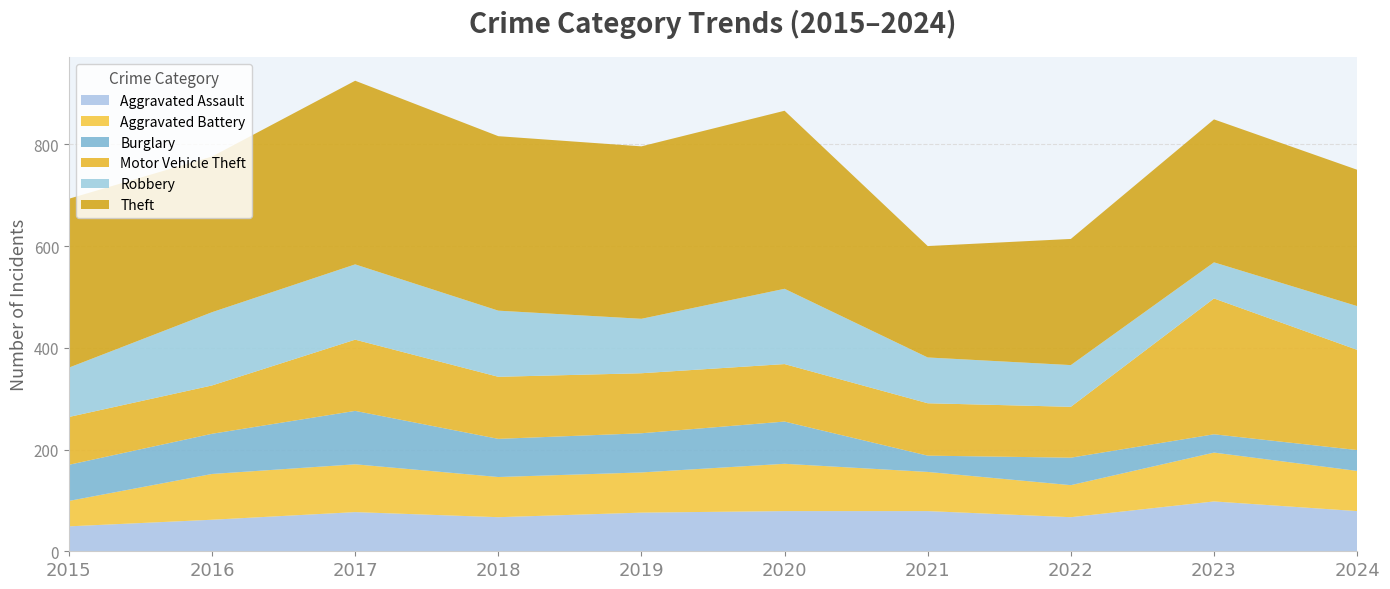

Reading left to right, extract all data points from this chart.

Aggravated Assault: 2015=49	2016=62	2017=77	2018=67	2019=76	2020=79	2021=79	2022=67	2023=98	2024=79
Aggravated Battery: 2015=50	2016=90	2017=94	2018=79	2019=79	2020=93	2021=77	2022=63	2023=96	2024=79
Burglary: 2015=71	2016=79	2017=105	2018=75	2019=77	2020=83	2021=32	2022=54	2023=36	2024=41
Motor Vehicle Theft: 2015=94	2016=95	2017=140	2018=122	2019=118	2020=113	2021=103	2022=100	2023=267	2024=197
Robbery: 2015=97	2016=144	2017=148	2018=130	2019=107	2020=148	2021=90	2022=82	2023=71	2024=86
Theft: 2015=332	2016=306	2017=361	2018=343	2019=339	2020=350	2021=219	2022=248	2023=281	2024=268